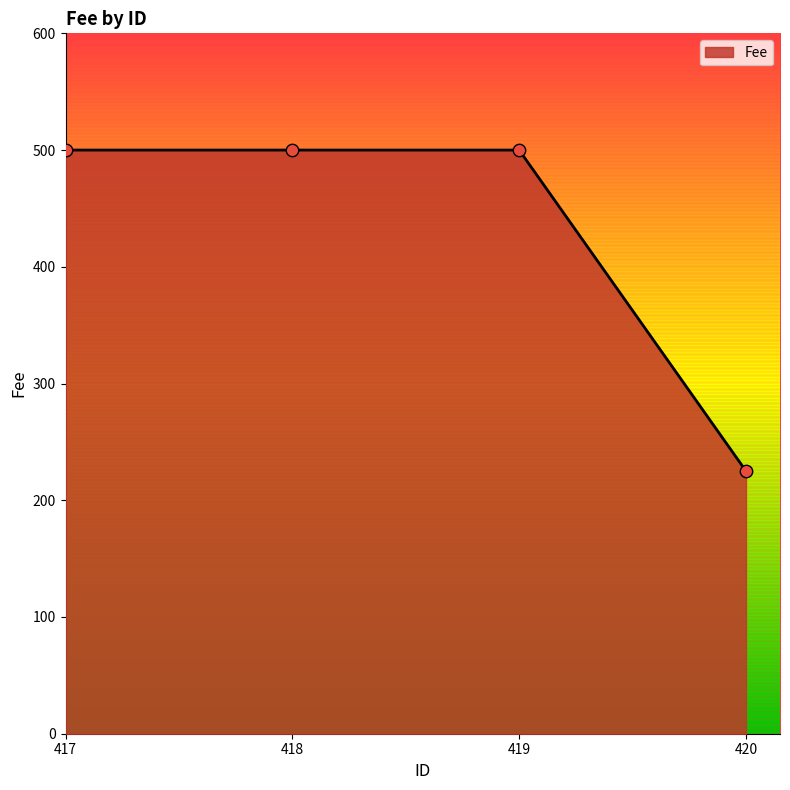

What is the change in value from 419 to 420?

-275